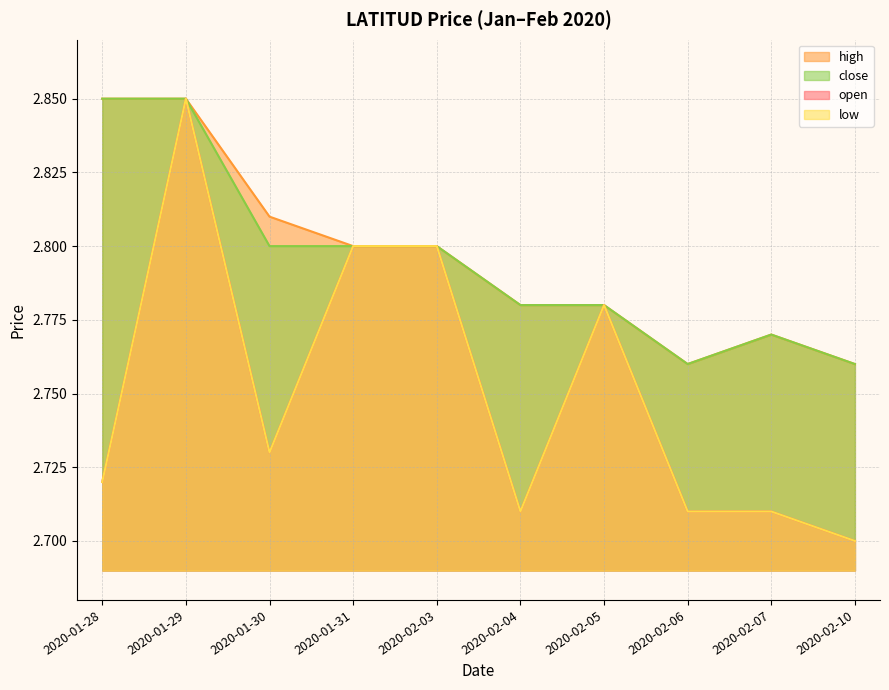

What is the highest value of the open series?

2.9